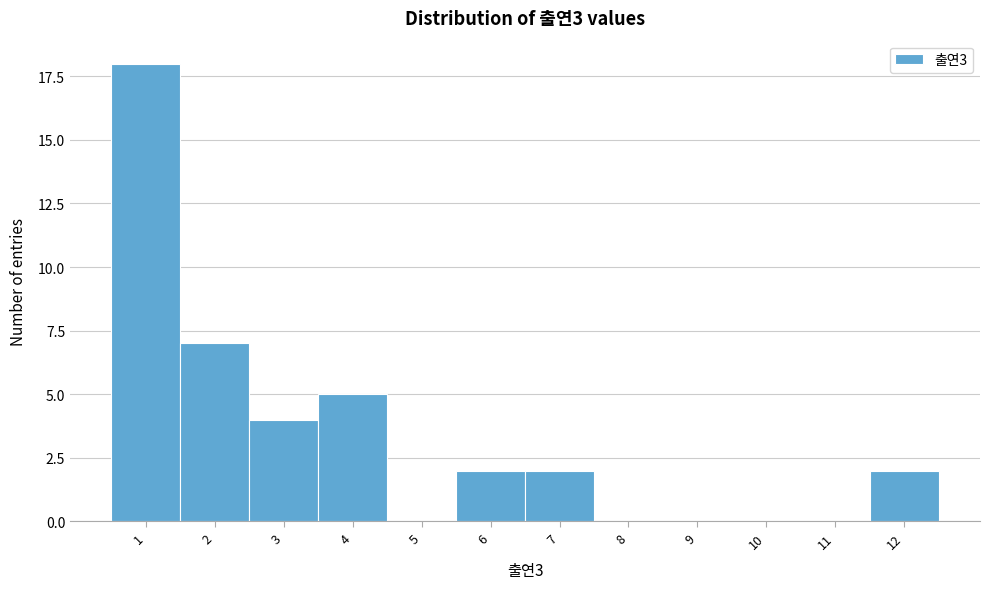

Reading left to right, transcribe all the data shown in this chart.

1=18	2=7	3=4	4=5	5=0	6=2	7=2	8=0	9=0	10=0	11=0	12=2